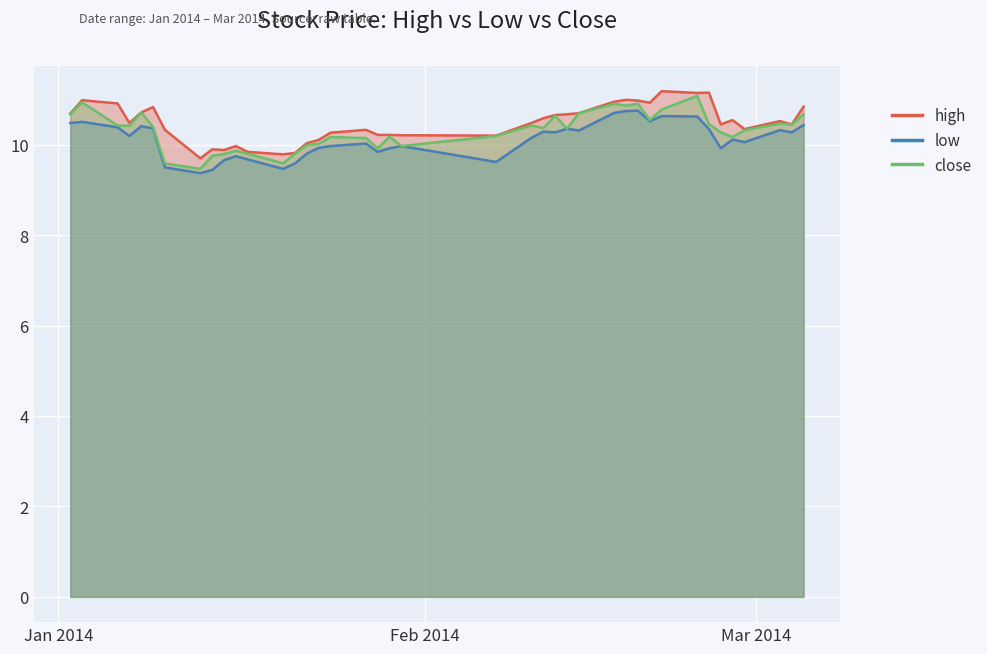

What is the value of the high point at the 9th from the left?

9.9